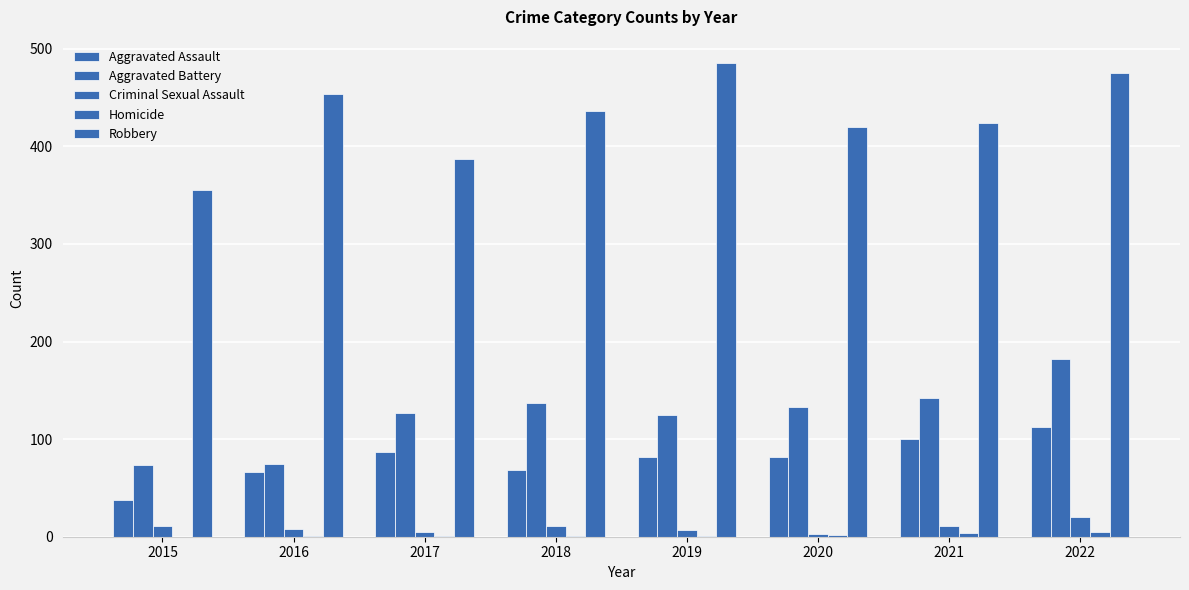

Count the number of categories in the chart.

8